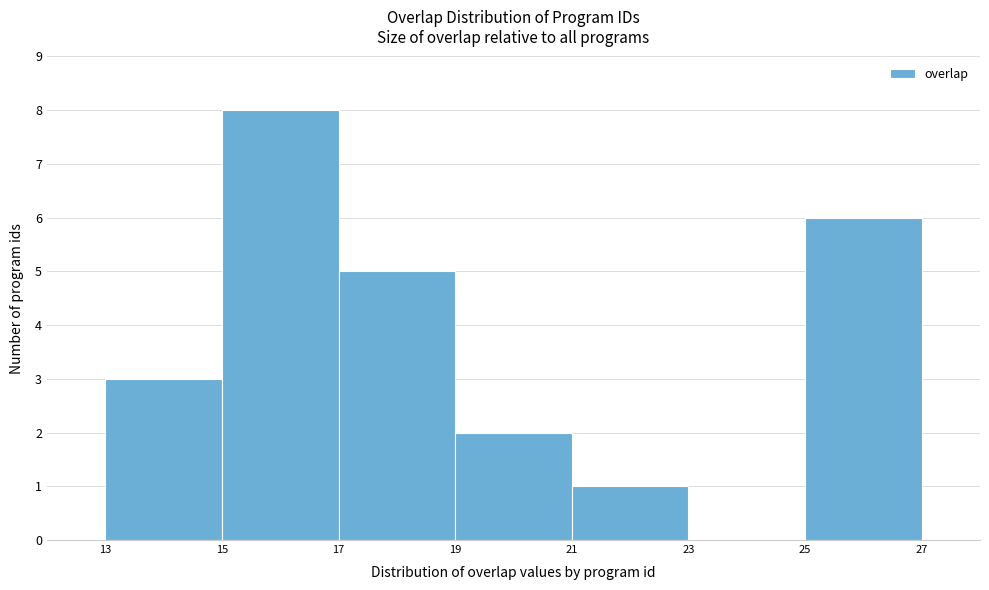

Reading left to right, list every bar in this chart as the range it spans on the x-axis followed by its height. The values are not printed on the chart, so give them approximately, as read against the axis.

13 to 15: 3
15 to 17: 8
17 to 19: 5
19 to 21: 2
21 to 23: 1
23 to 25: 0
25 to 27: 6